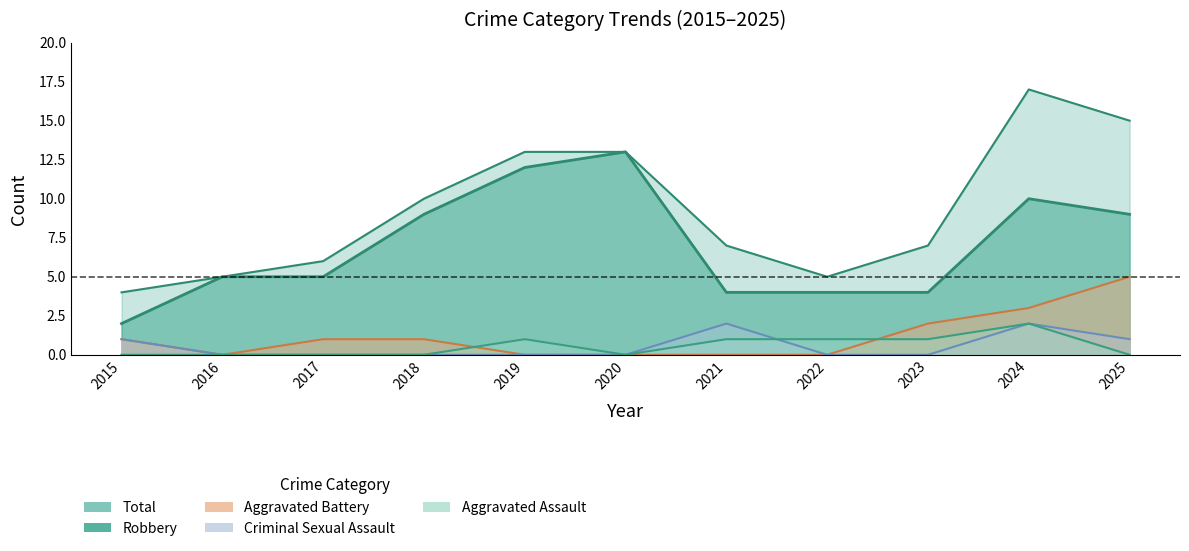

True or false: Robbery has a value of 5 at 2016.

True